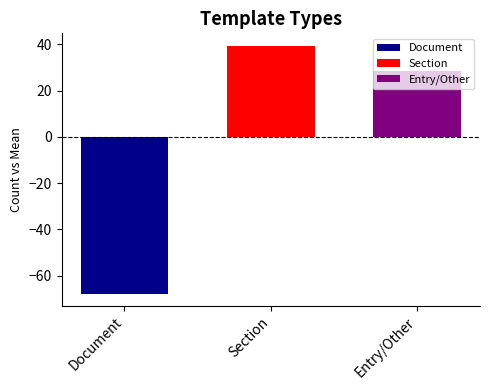

Rank the series at Section from lowest to highest value.

Document, Entry/Other, Section